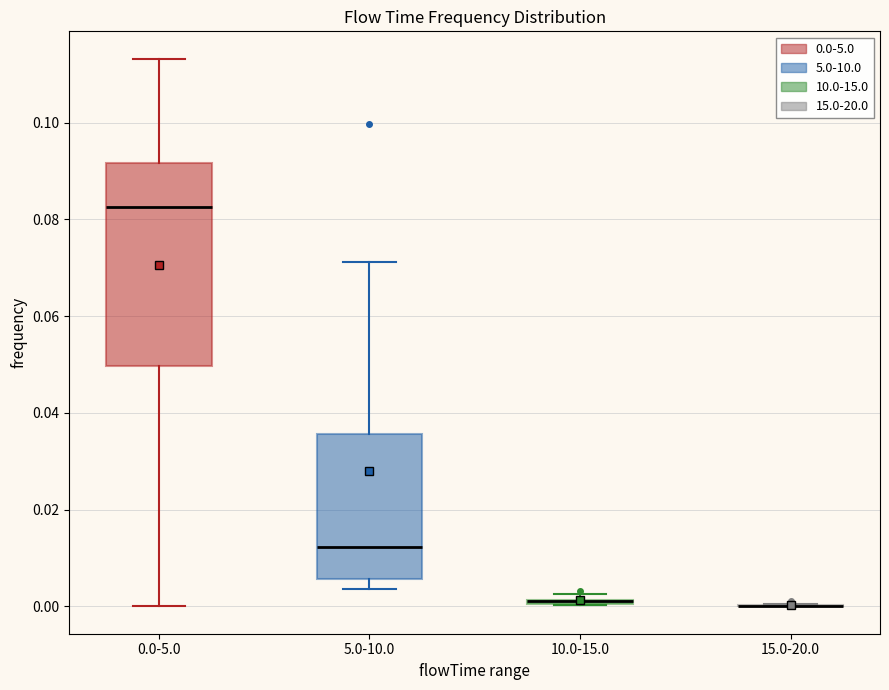

Comparing the boxes themselves (not the whiskers), which one is the tallest?

0.0-5.0